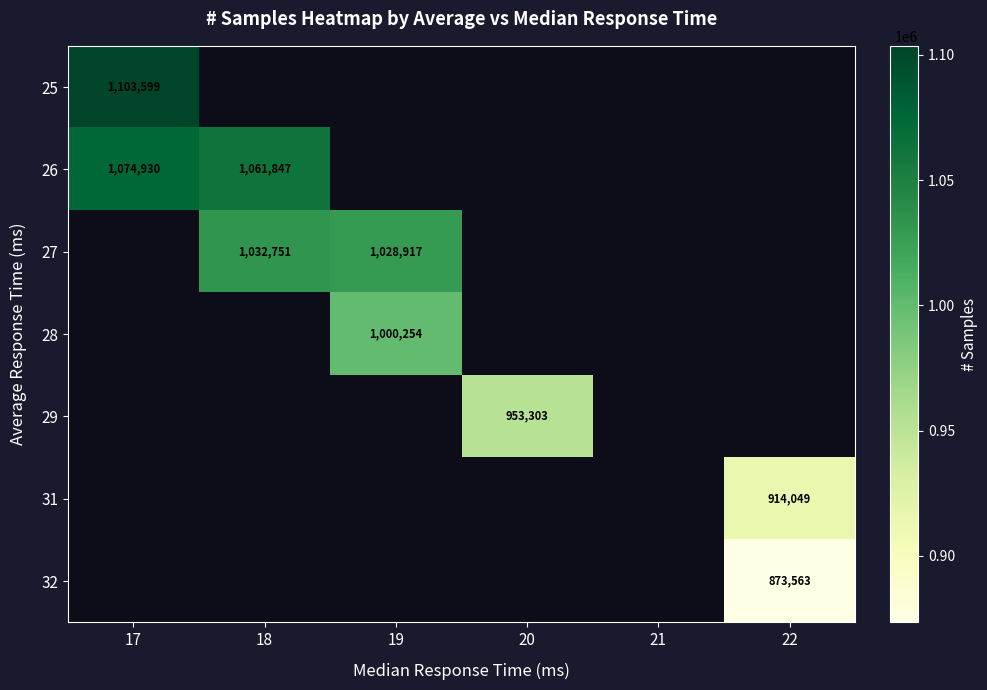

The 27 series shows 1032751 at 18. True or false?

True